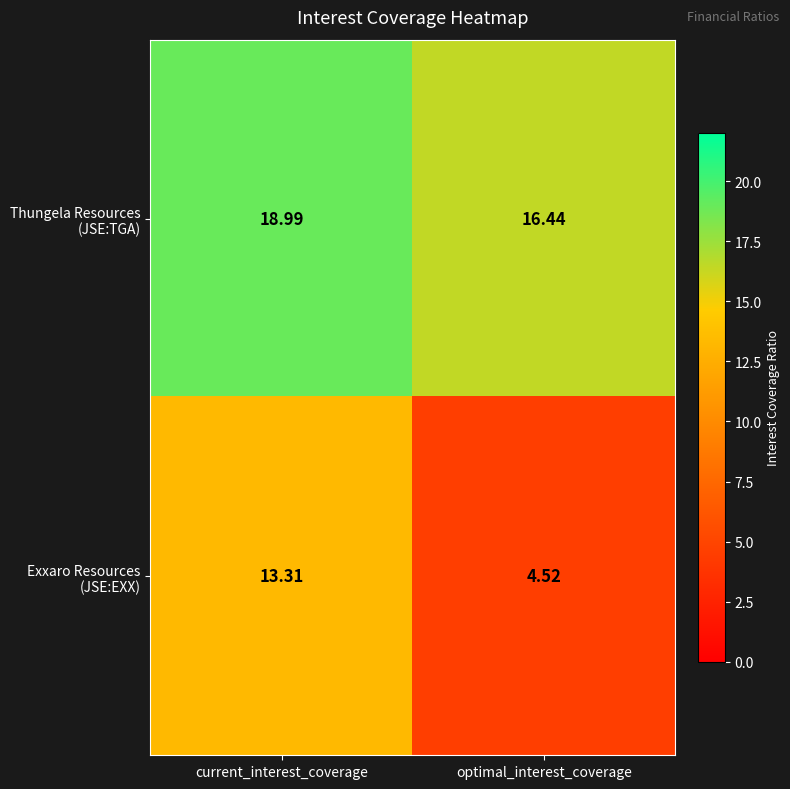

What is the minimum value shown in the chart?

4.5